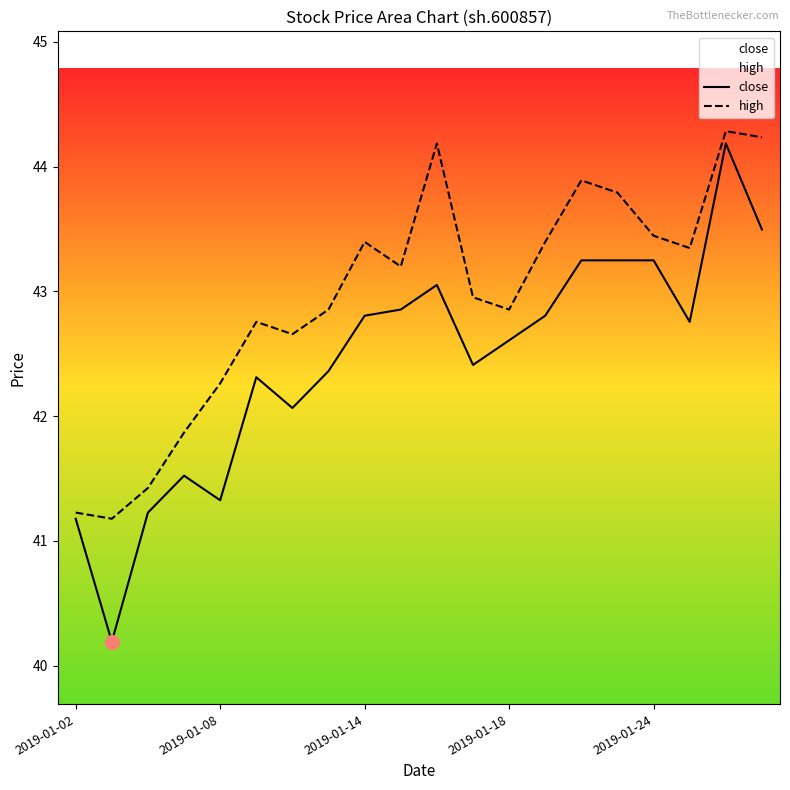

How many categories are shown in the chart?

20